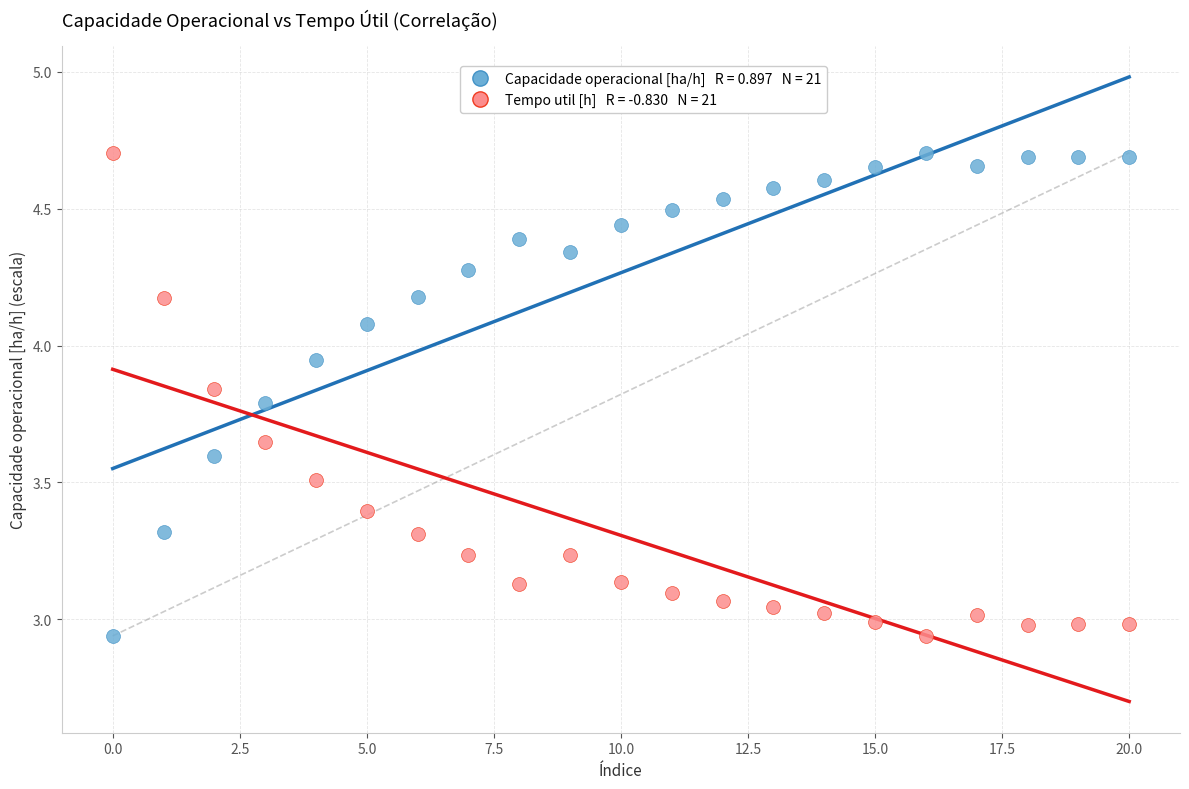

Across all data points, what is the range of Y values (max minus min)?

1.8